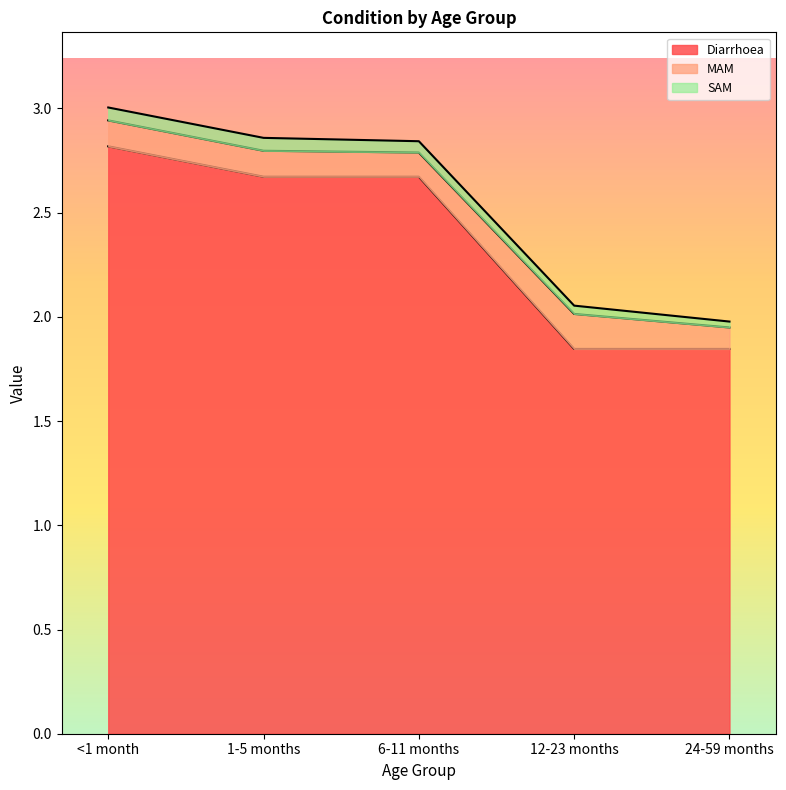

How many interior local valleys does the MAM series have?

1